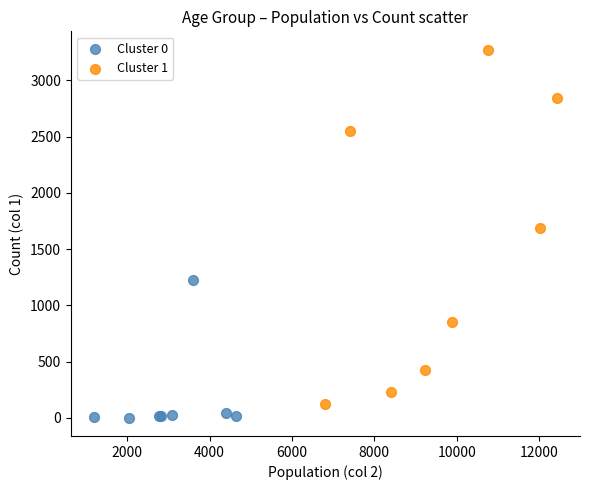

What are all the series names shown in the legend?

Cluster 0, Cluster 1